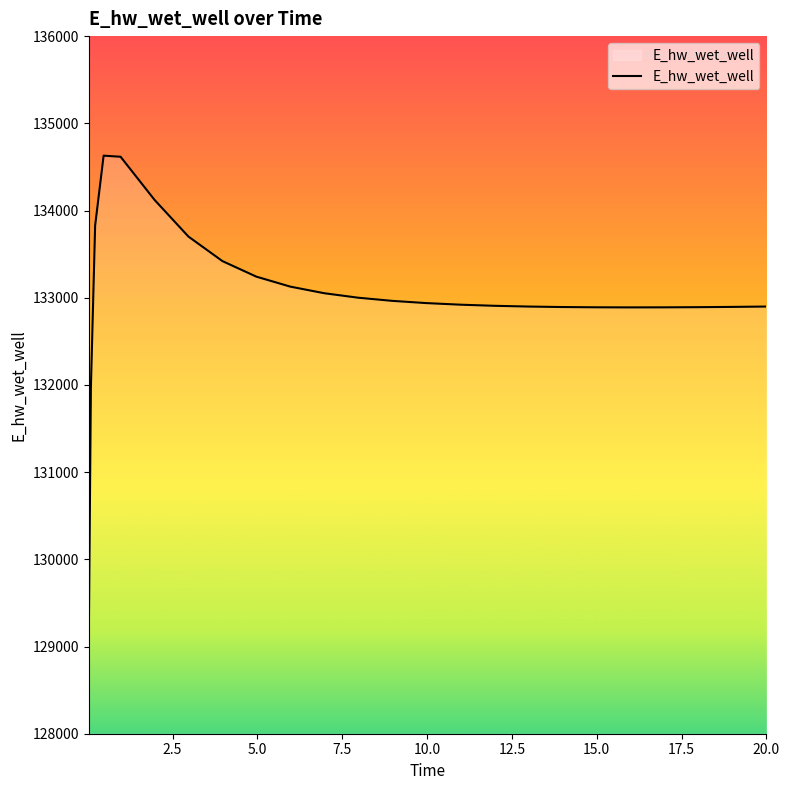

What is the maximum value shown in the chart?

134629.0